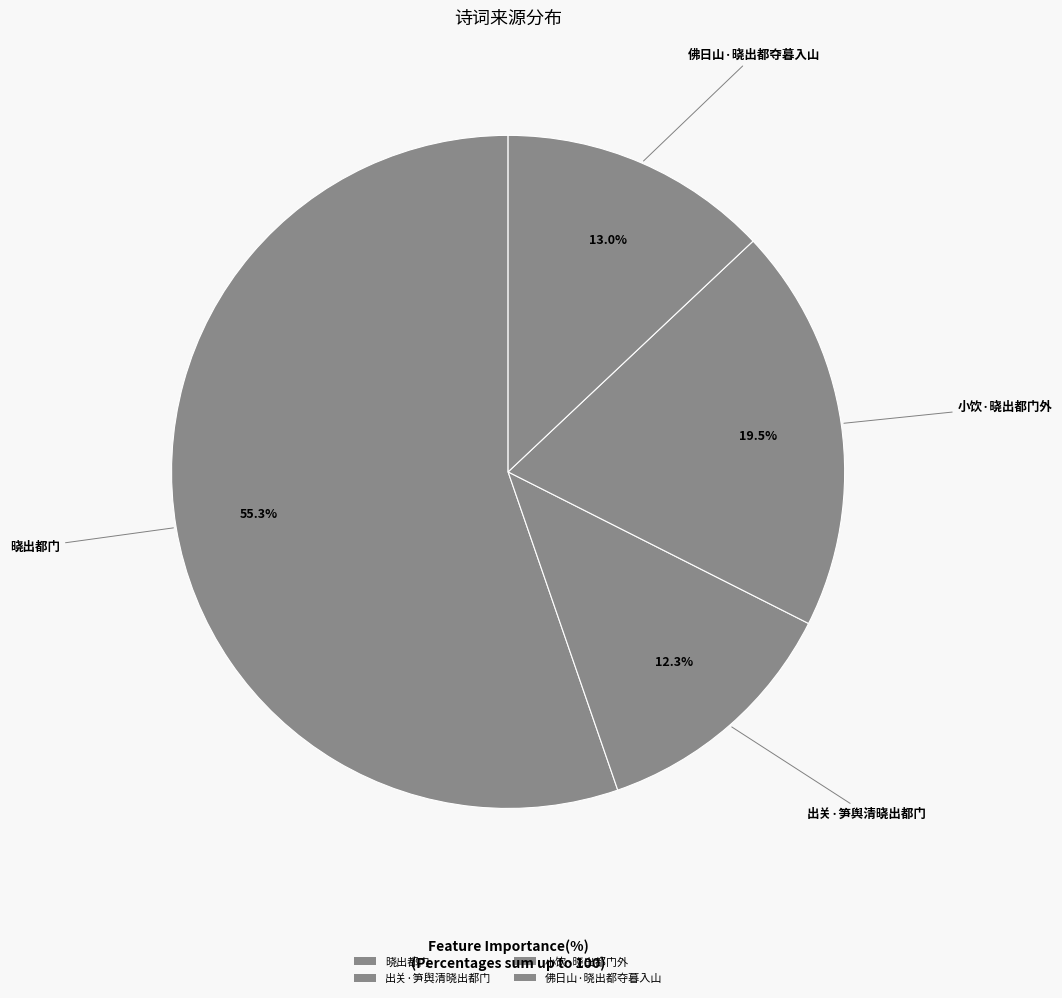

Count the number of slices in the pie.

4